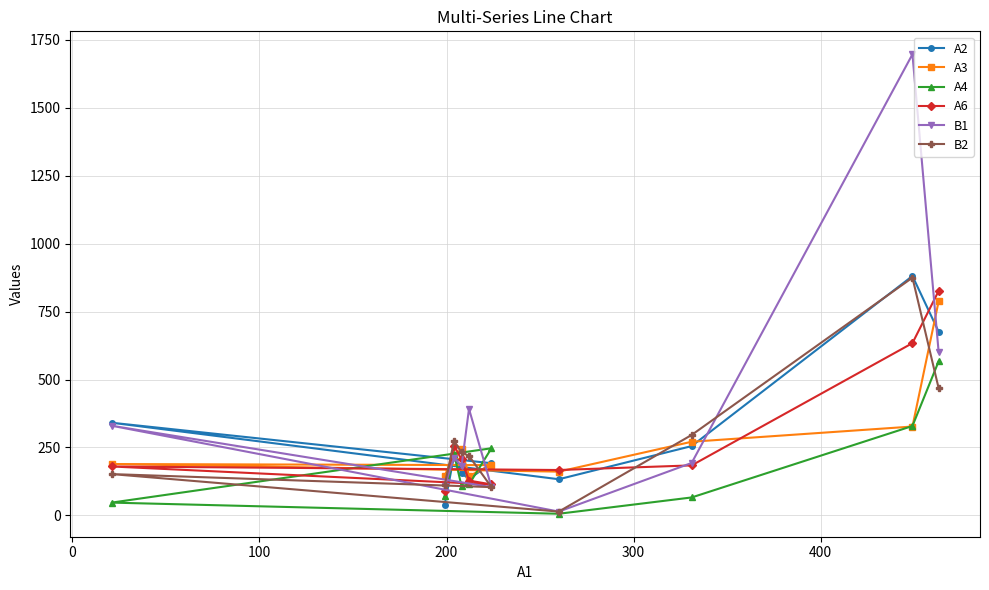

Which series has the widest spread of values?

B1